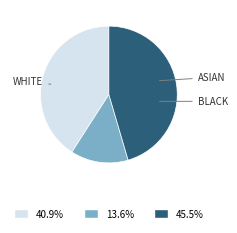

Does any single category account for the majority?

No